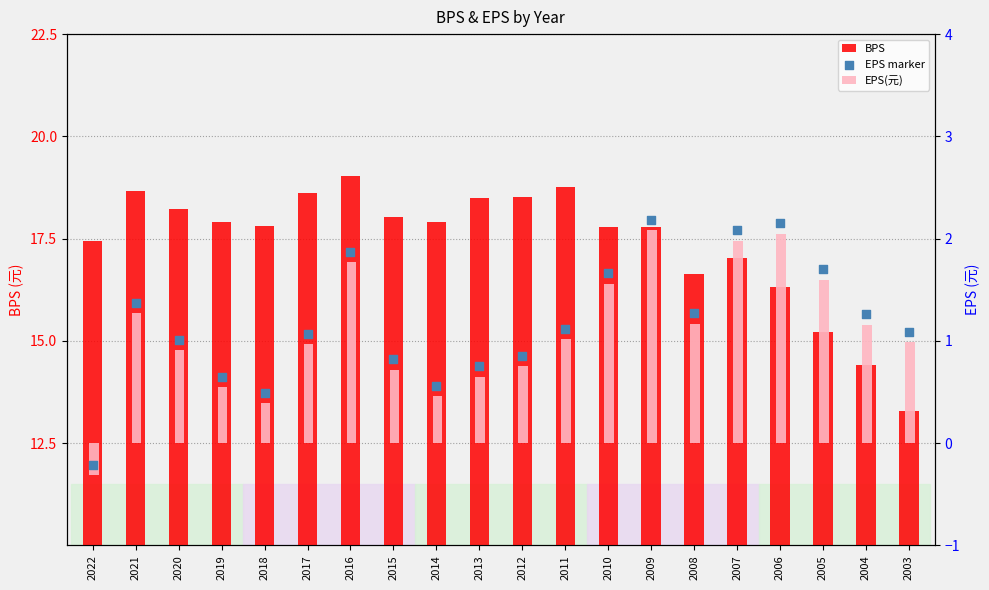

What are all the series names shown in the legend?

BPS, EPS(元), EPS marker